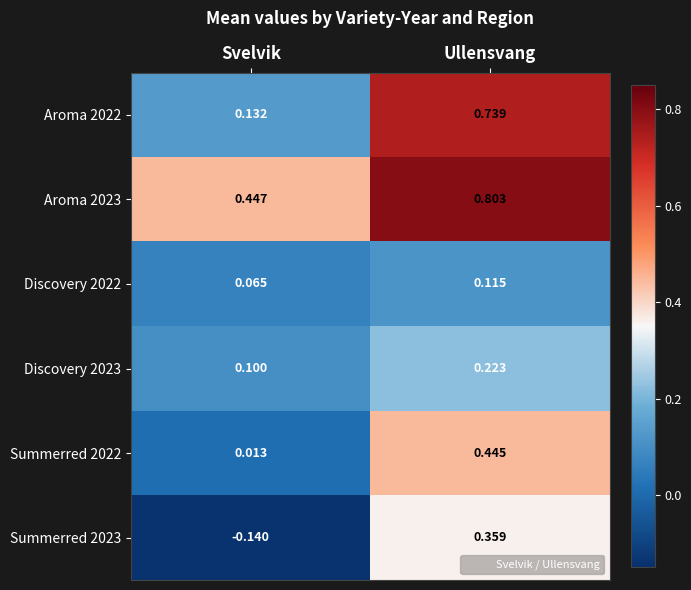

Count the number of categories in the chart.

2